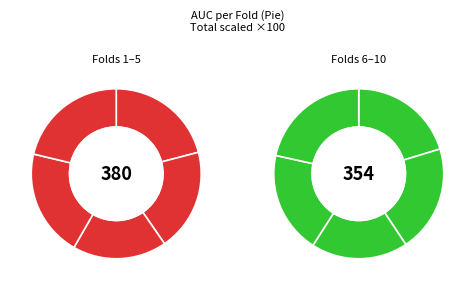

To the nearest percent, what is the combined percentage of 3 and 7?

19%